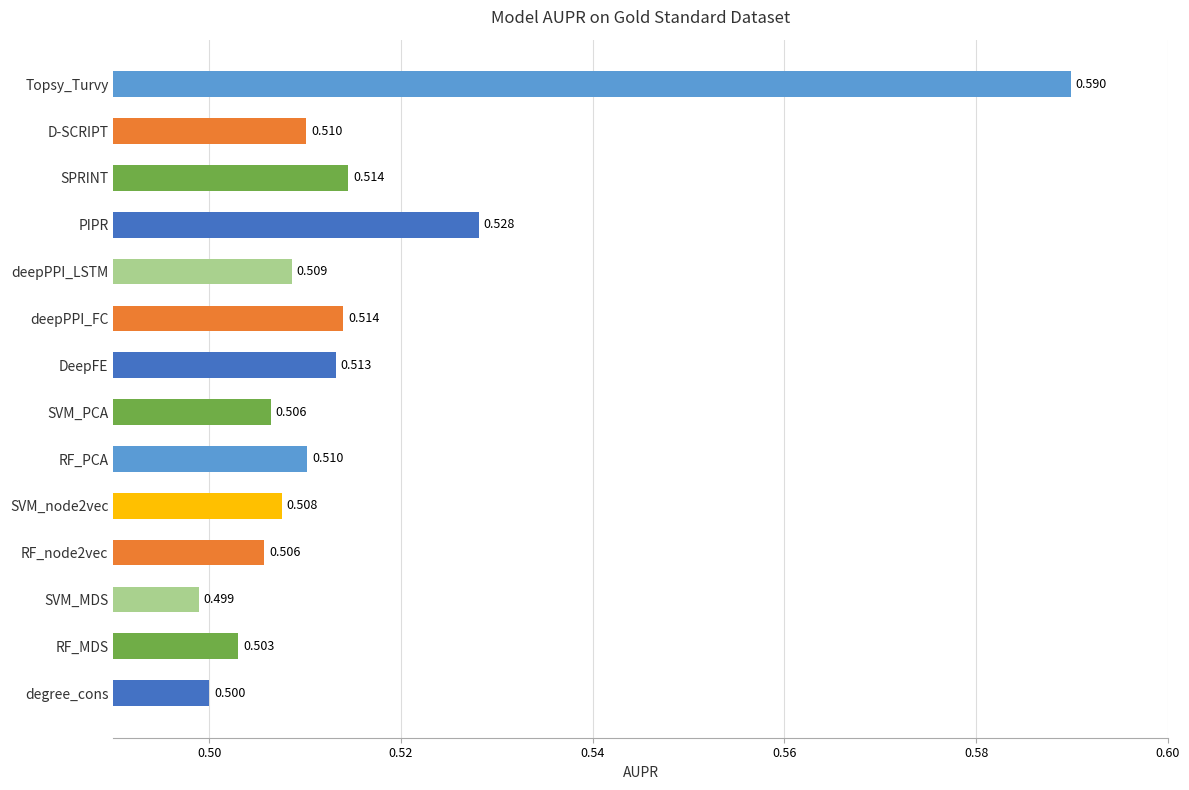

Between DeepFE and PIPR, which is larger?

PIPR